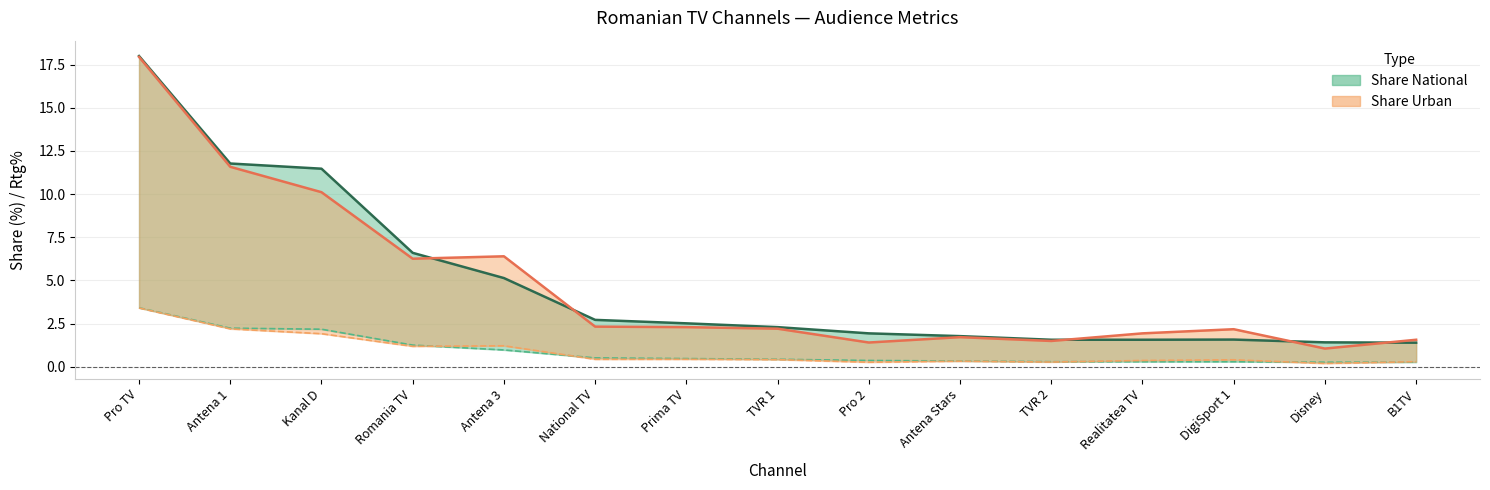

Which series has the widest spread of values?

Share Urban line